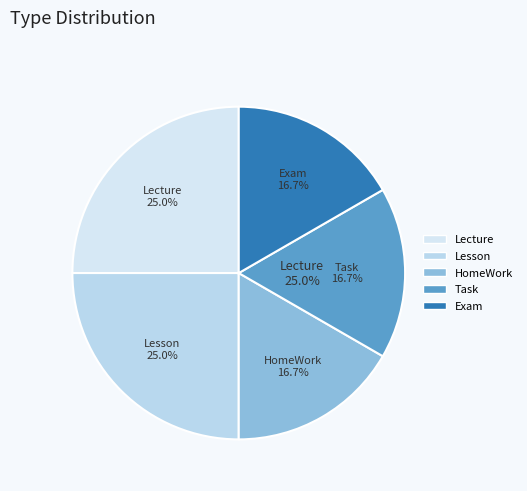

Count the number of slices in the pie.

5